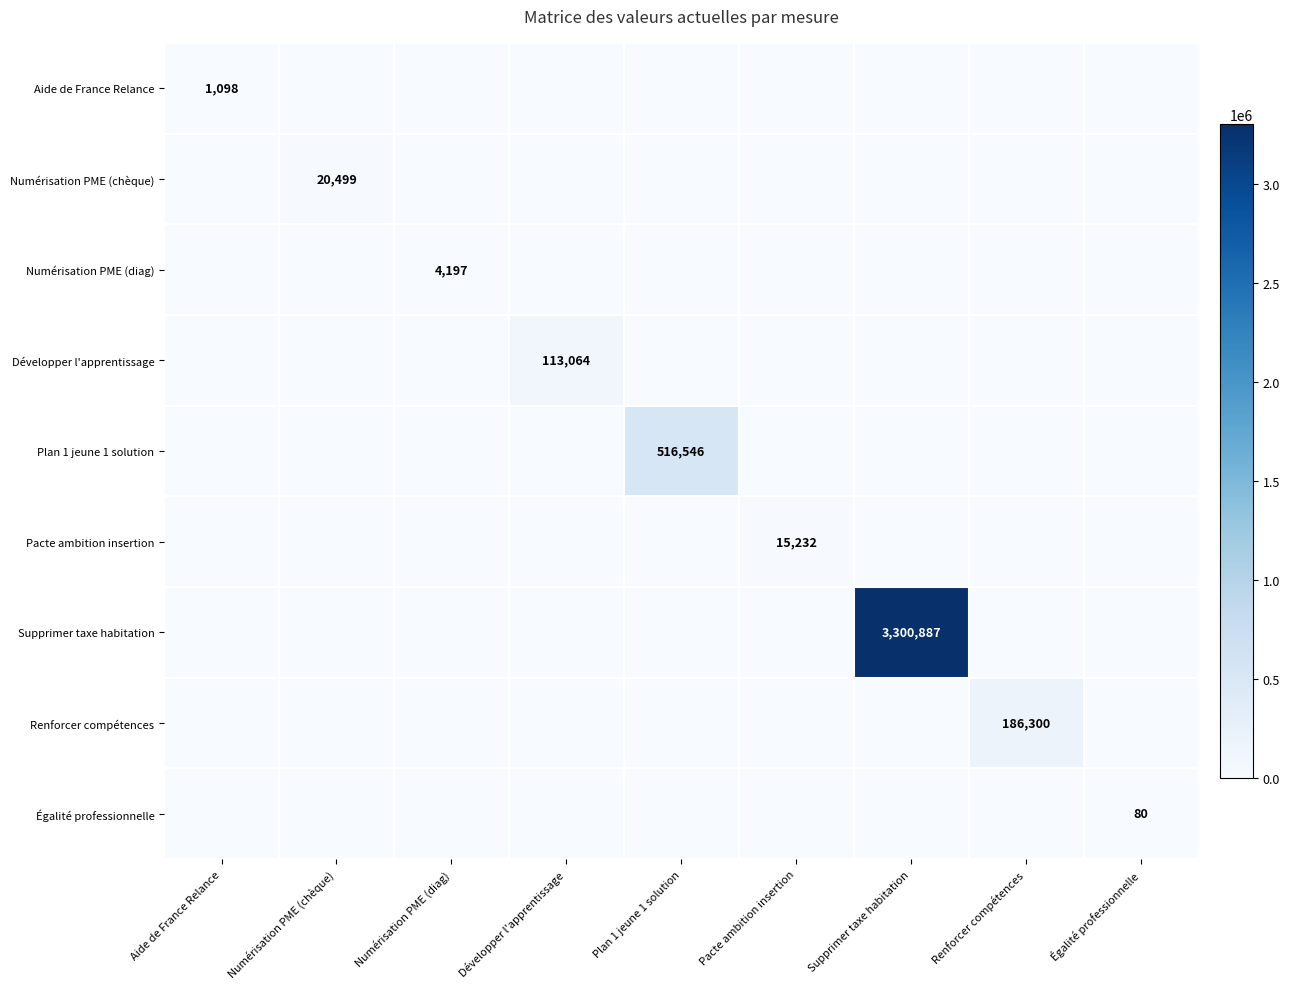

Is it true that Égalité professionnelle equals -50 at Numérisation PME (diag)?

False